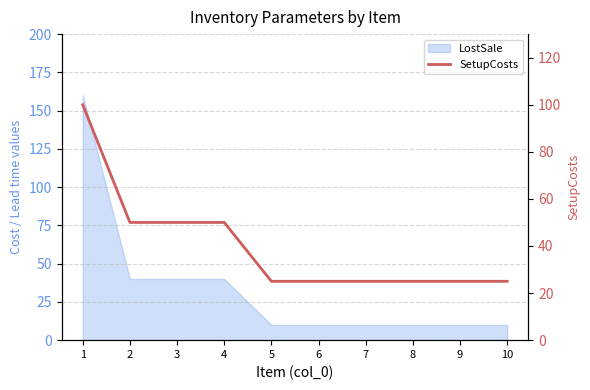

True or false: the data shows 25 at 9.

True